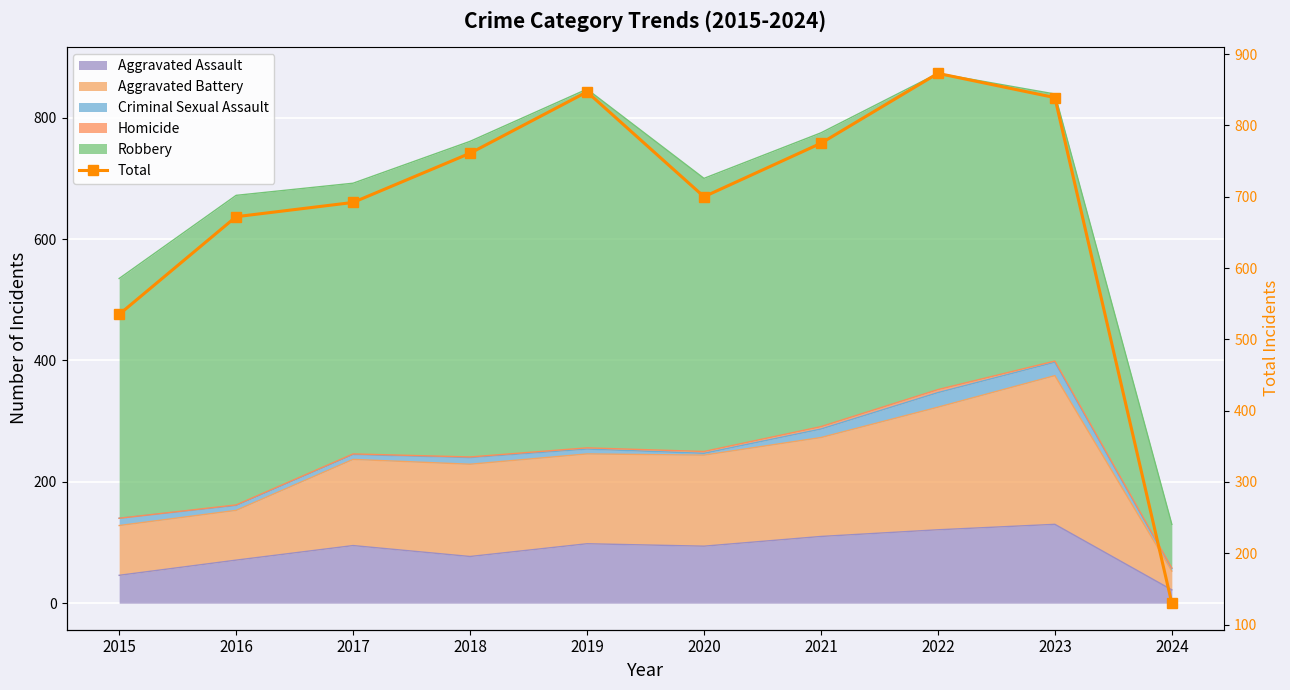

What is the value of the 1st point from the left?

535